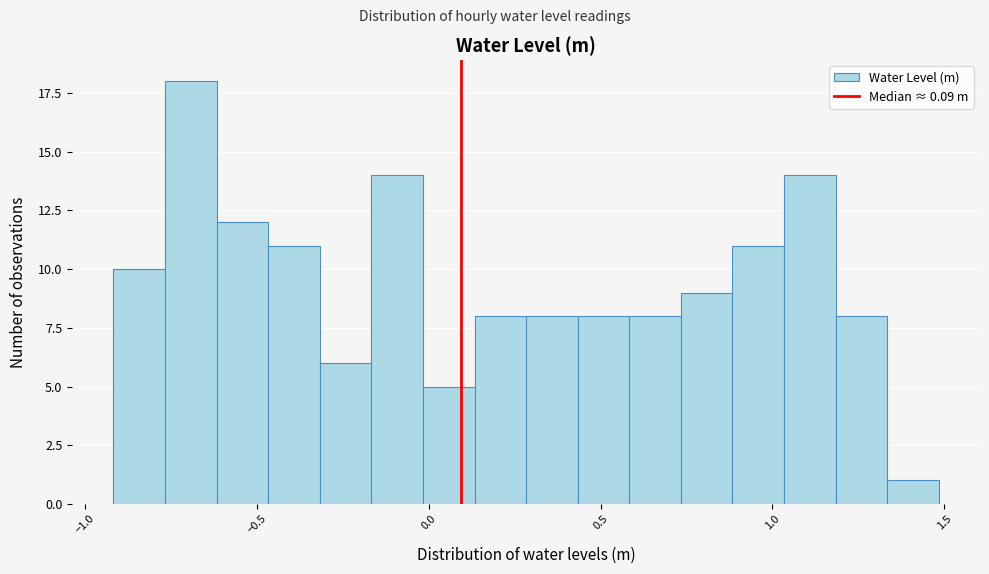

Around what value on the x-axis is the tallest bar? Give the approximate position of its centre, as read against the axis.

-0.70